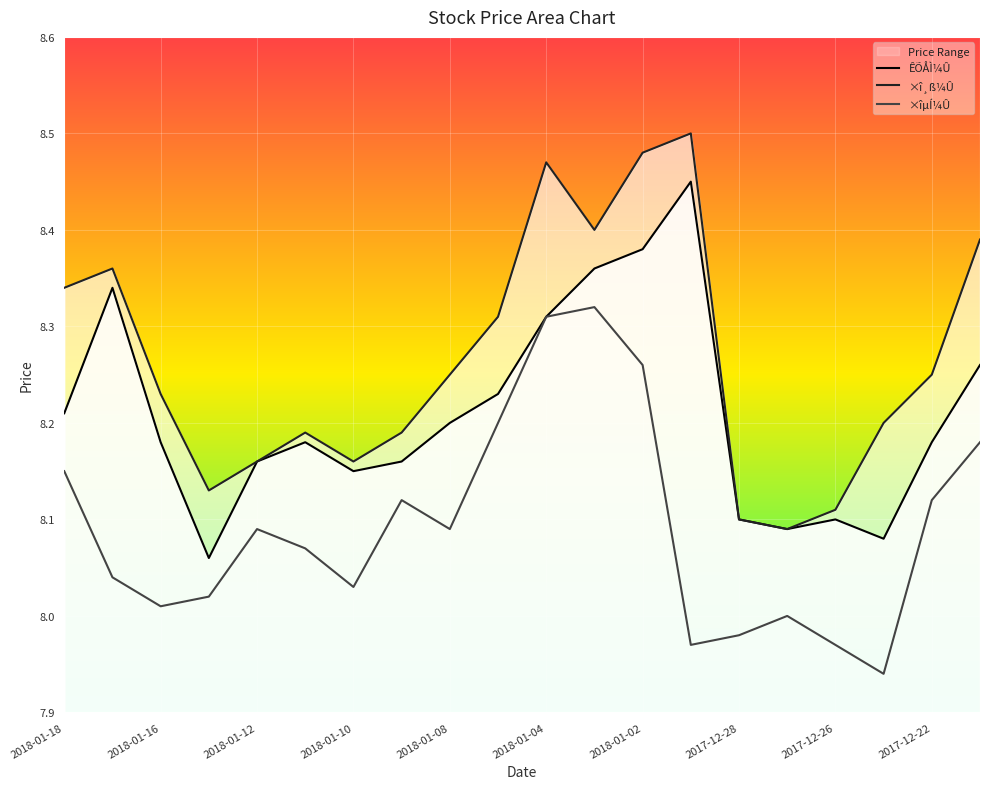

True or false: ×î¸ß¼Û and ÊÕÅÌ¼Û intersect in this chart.

False